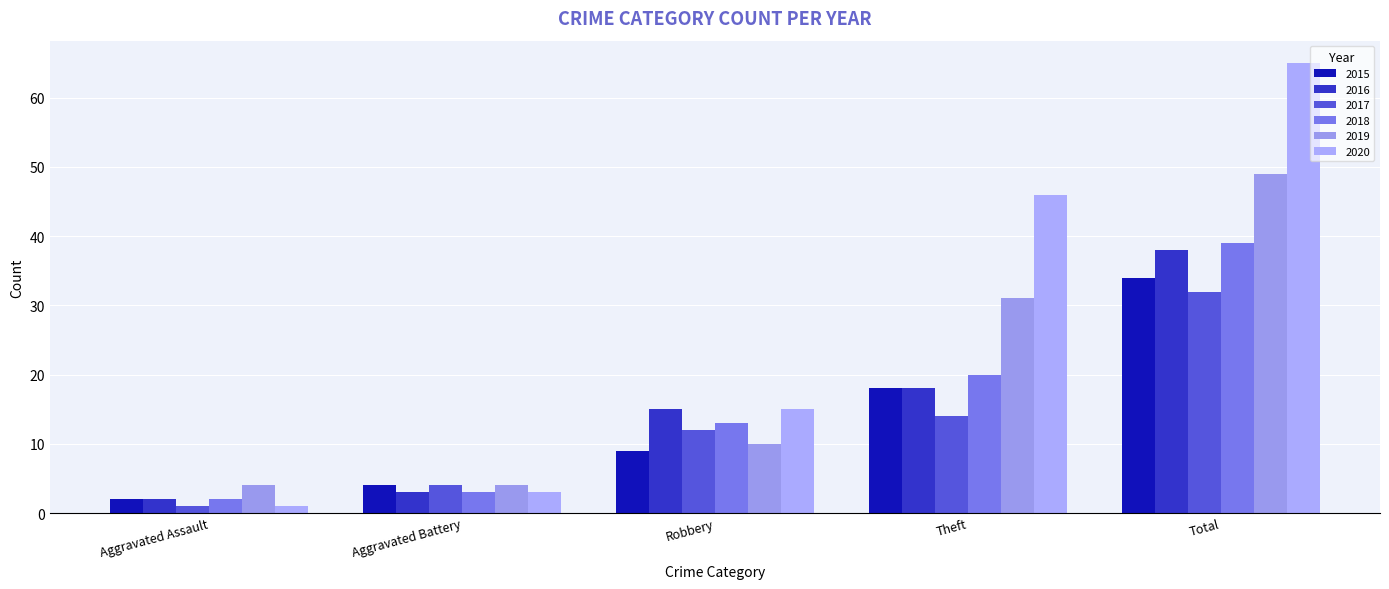

At how many categories does at least one series exceed 44?

2